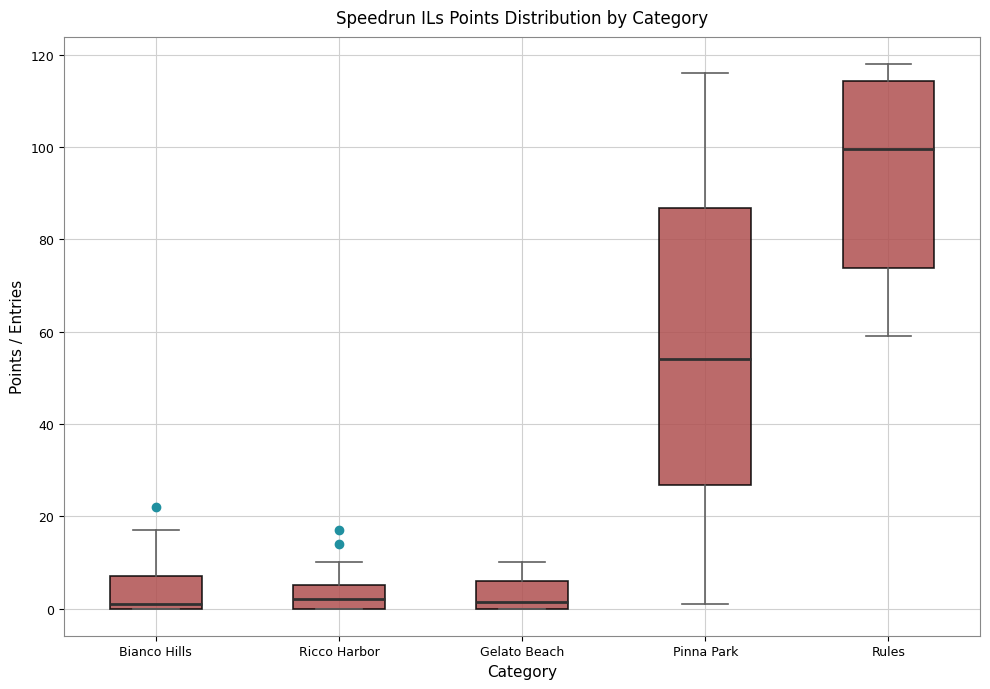

Reading left to right, transcribe this box plot: for each box, give where its median line is, the range the box spans, and where its two whiskers end, as read against the y-axis. The values are not printed on the chart, so give them approximately, as read against the axis.

Bianco Hills: median 2, box 0 to 8, whiskers 0 to 18
Ricco Harbor: median 2, box 0 to 6, whiskers 0 to 10
Gelato Beach: median 2, box 0 to 6, whiskers 0 to 10
Pinna Park: median 54, box 26 to 86, whiskers 2 to 116
Rules: median 100, box 74 to 114, whiskers 60 to 118